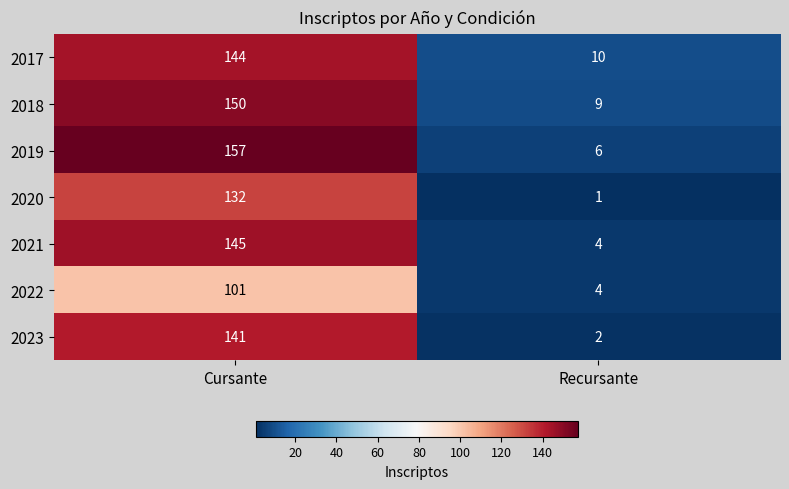

What is the difference between the 2023 values at Recursante and Cursante?

139